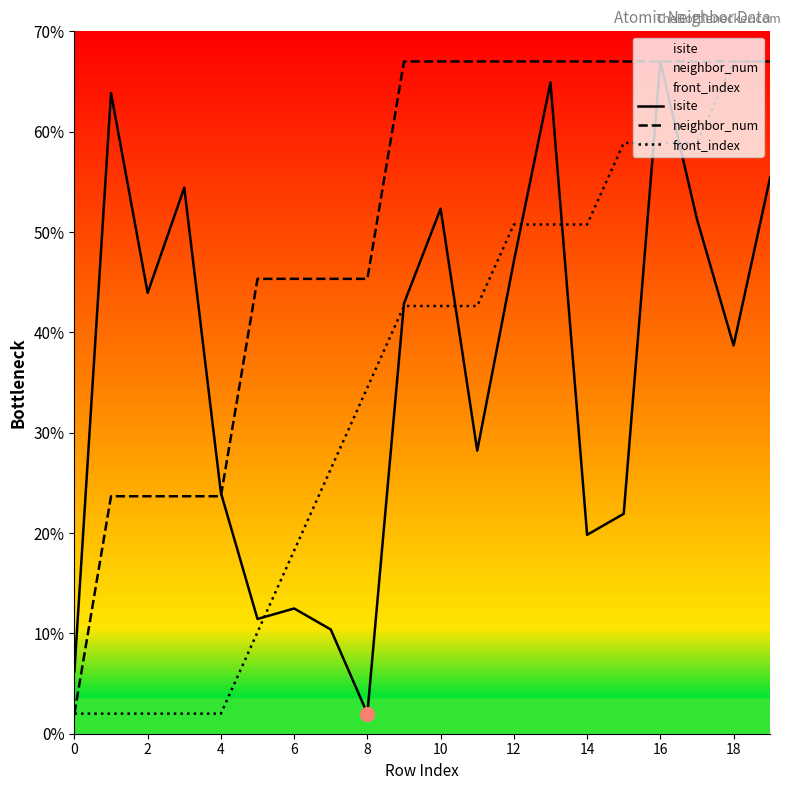

Is it true that front_index equals 42.6 at 10?

True